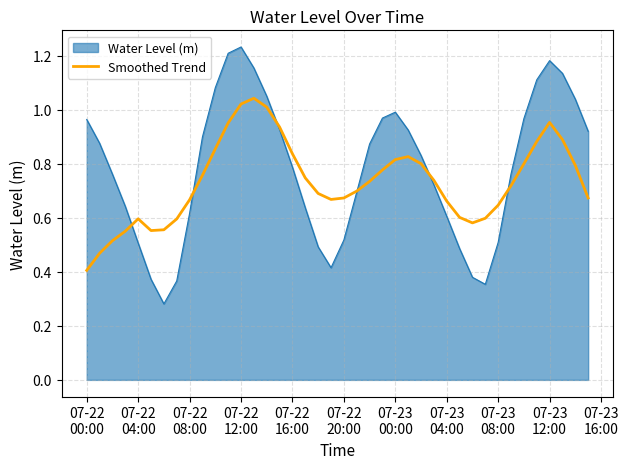

Rank the series by their maximum value, from lowest to highest.

Smoothed Trend, Water Level (m)